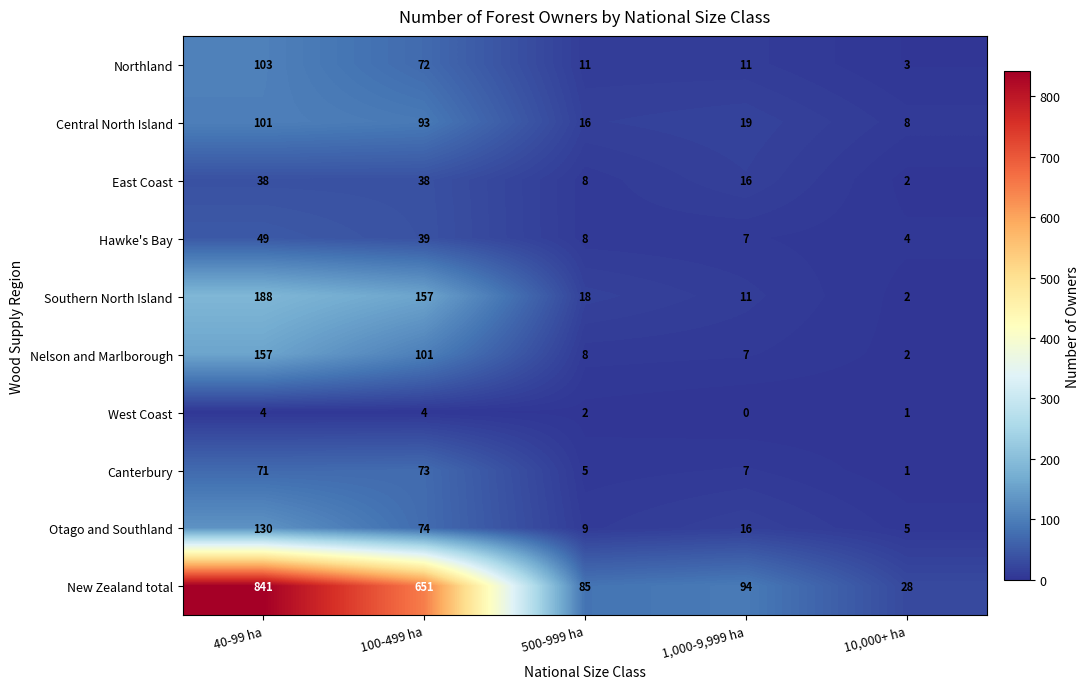

Which series has the largest total across all categories?

New Zealand total